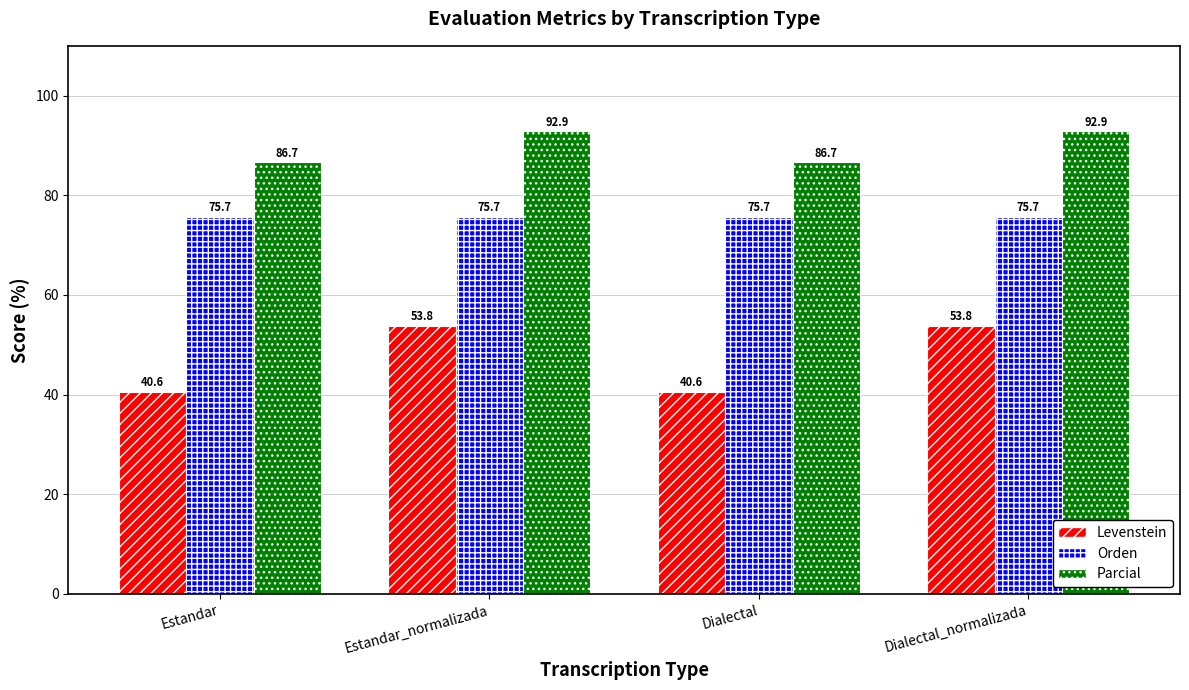

Where does the Levenstein series first go above 53?

Estandar_normalizada